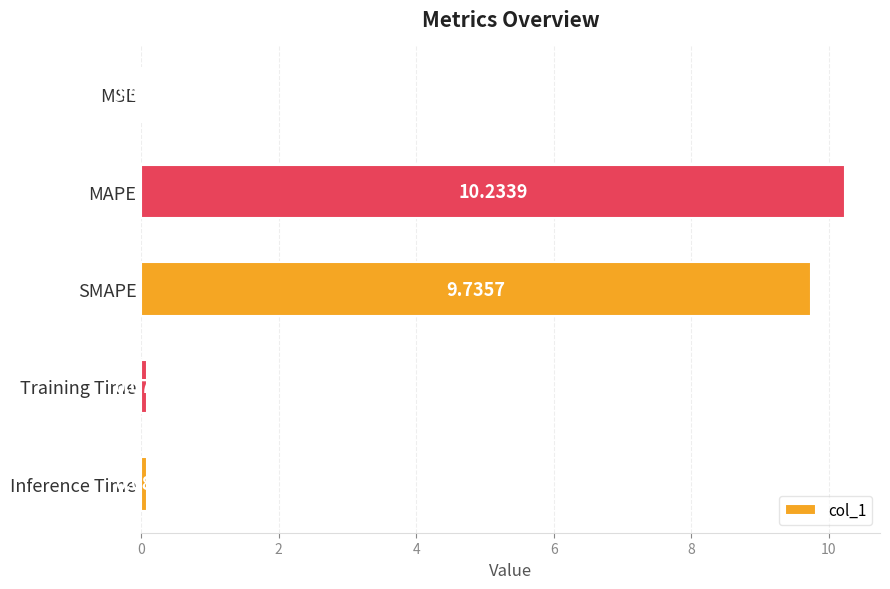

At which label is the value closest to 5?

SMAPE